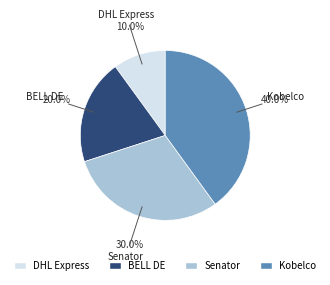

What percentage do Kobelco and Senator together represent?

70.0%